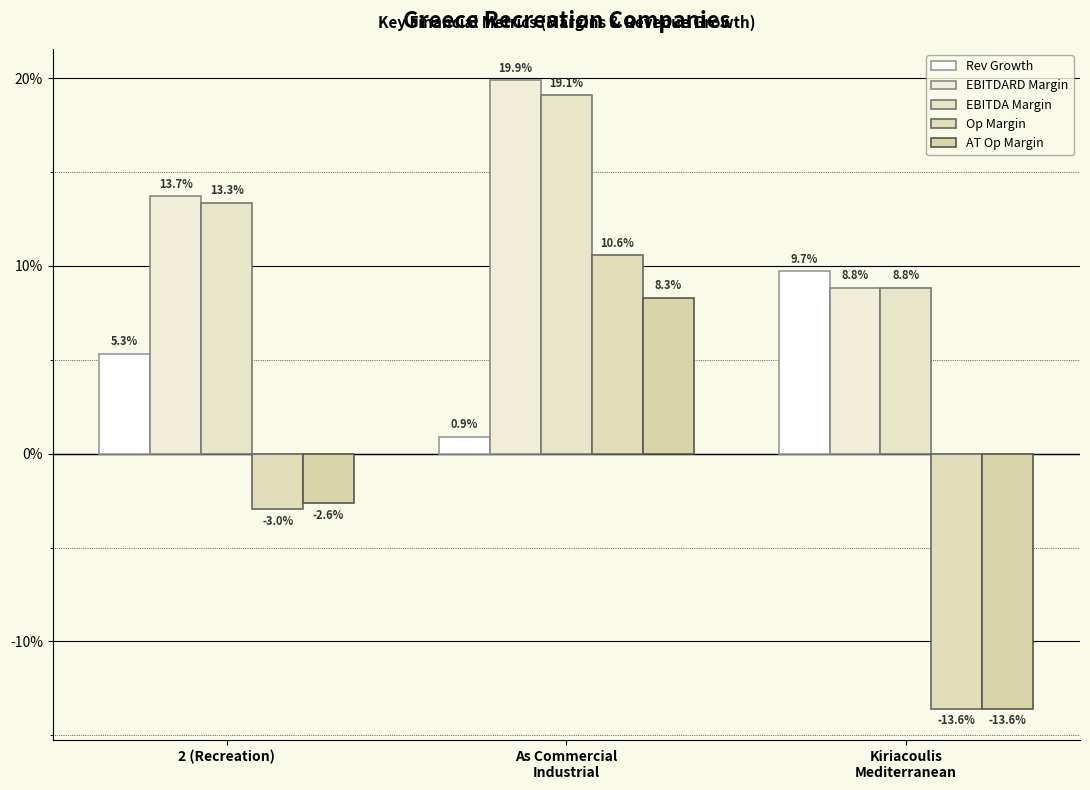

What are all the series names shown in the legend?

Rev Growth, EBITDARD Margin, EBITDA Margin, Op Margin, AT Op Margin